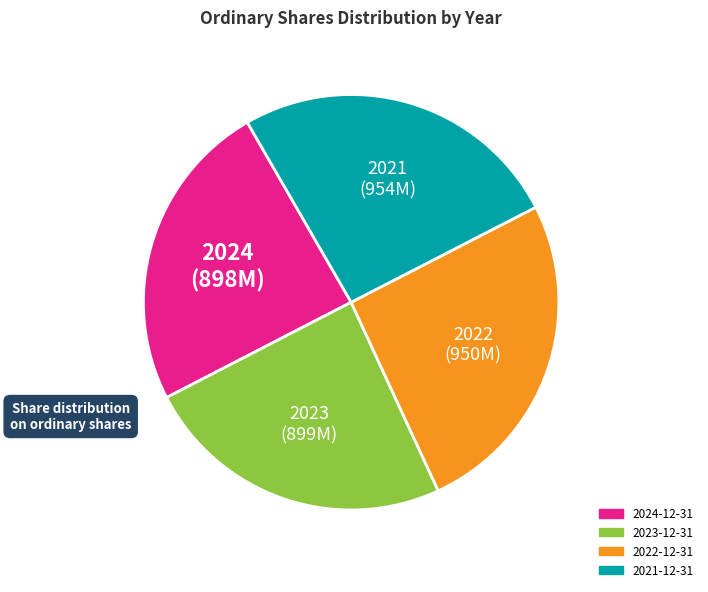

The 2023-12-31 slice represents 24% of the pie. True or false?

True